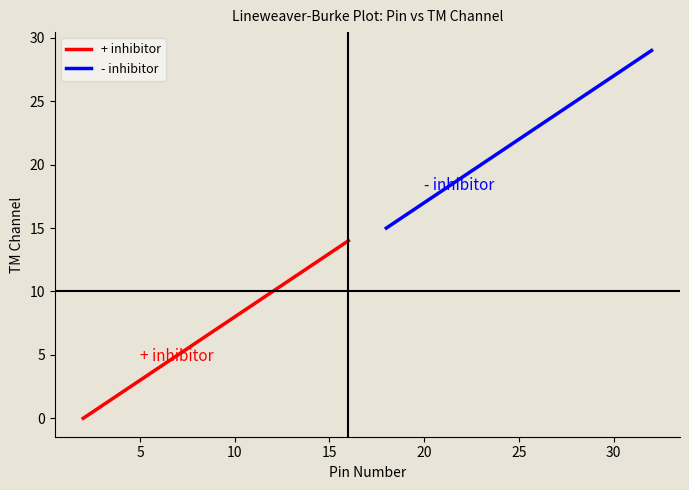

The + inhibitor series shows 8 at 10. True or false?

True